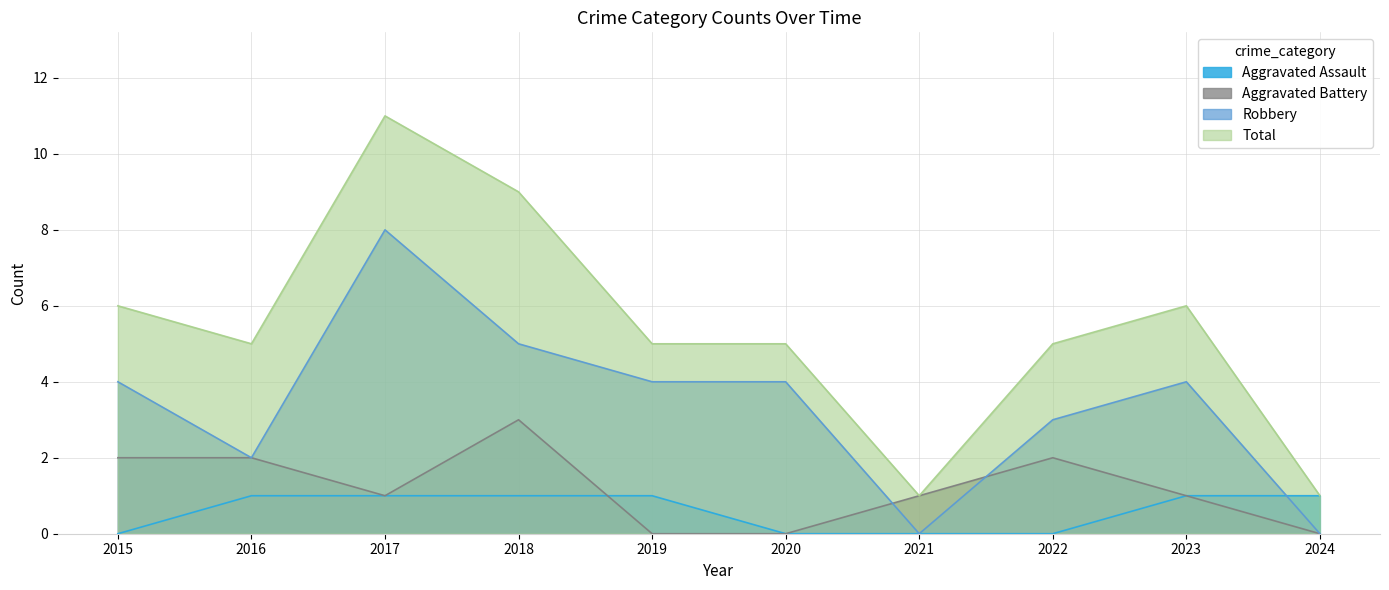

True or false: Aggravated Assault and Total intersect in this chart.

False